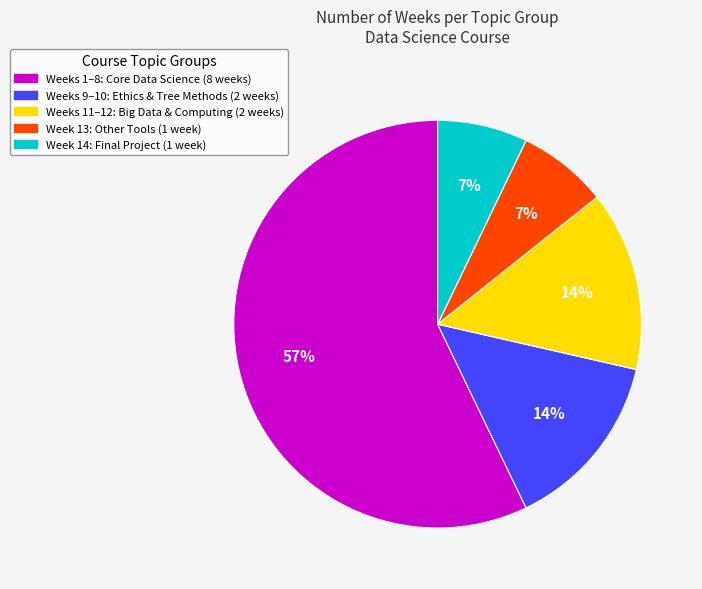

To the nearest percent, what is the average slice percentage?

20%